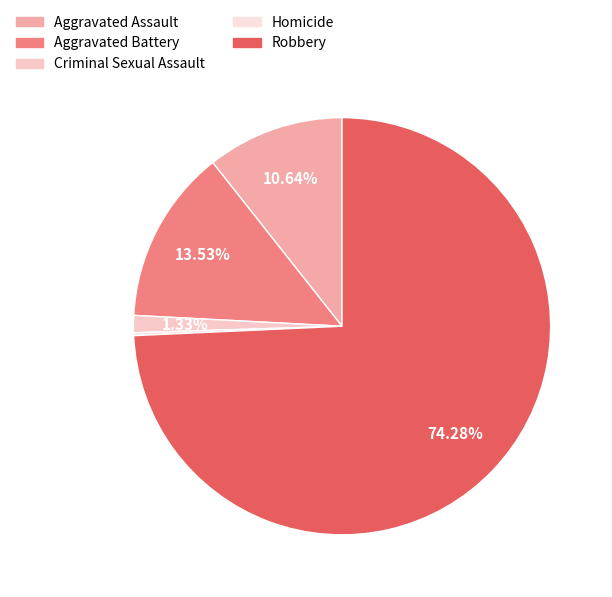

Is it true that Robbery is 74% of the pie?

True